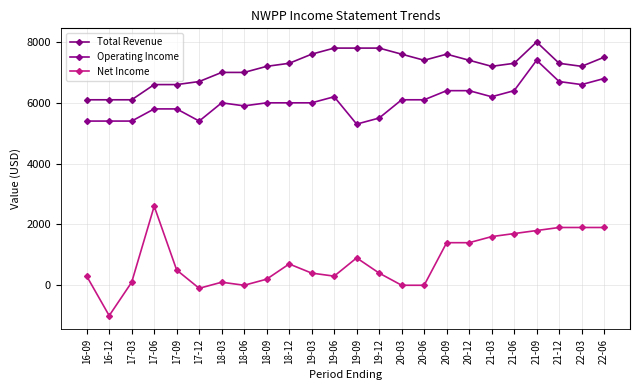

True or false: Operating Income and Total Revenue cross at least once.

False